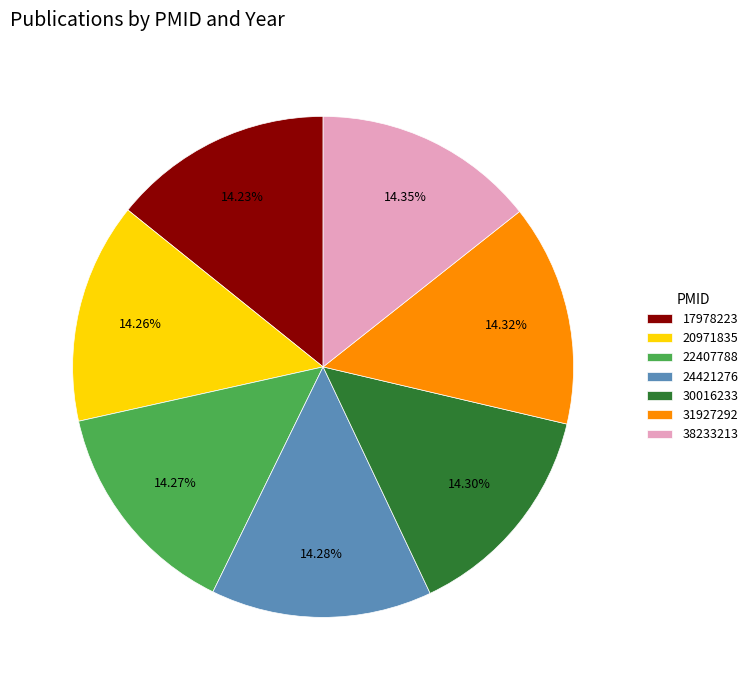

How many slices are in this pie chart?

7